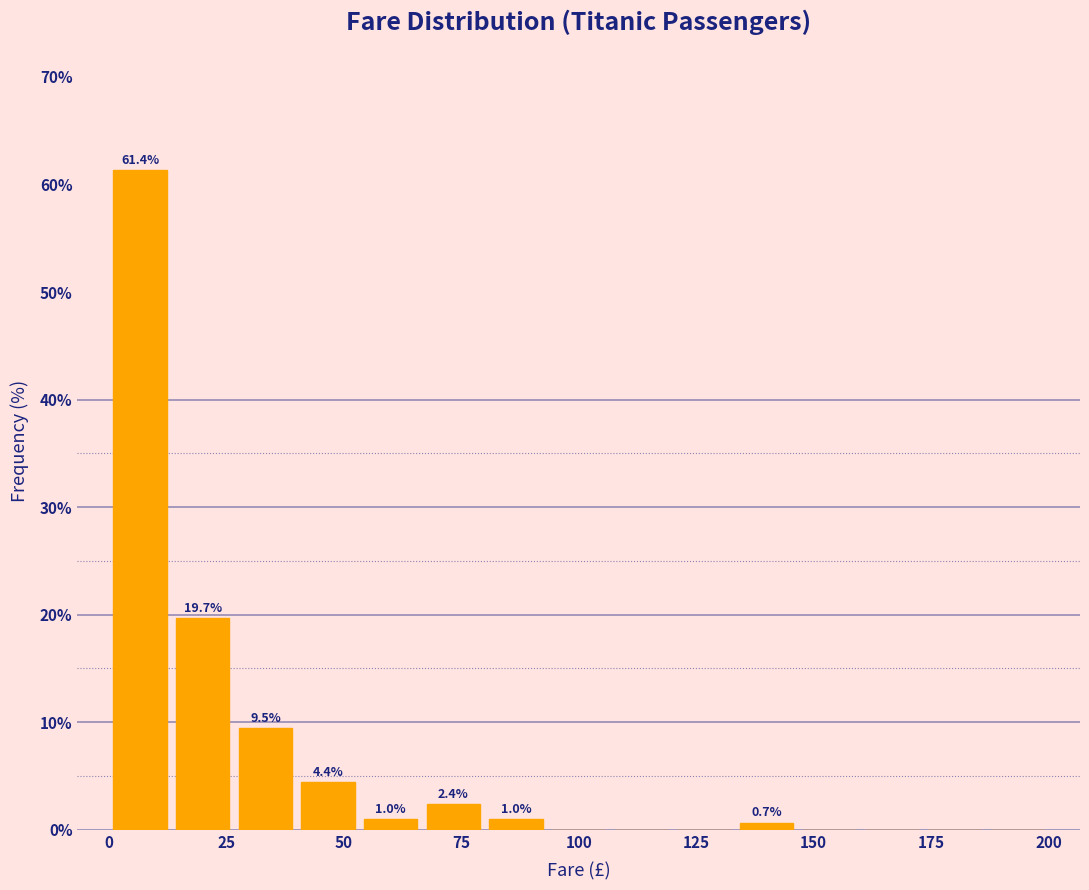

Read against the x-axis, roughly where is the centre of the tallest bar?

5